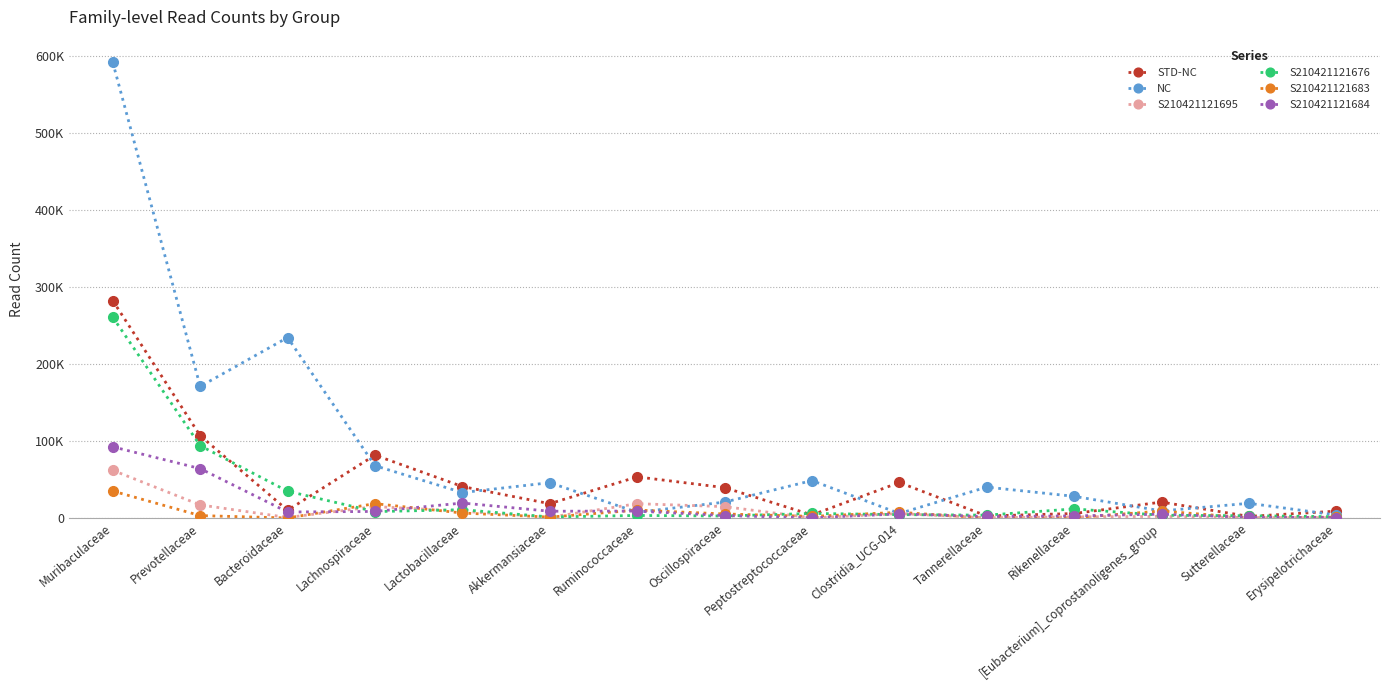

What is the sum of the S210421121676 values at Bacteroidaceae and Prevotellaceae?

128925